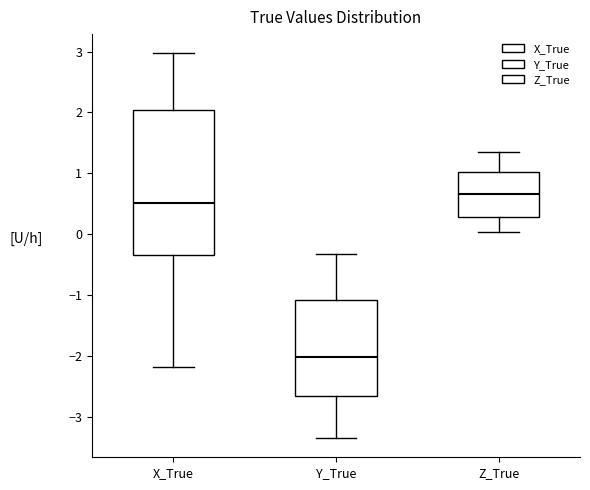

Comparing the boxes themselves (not the whiskers), which one is the tallest?

X_True